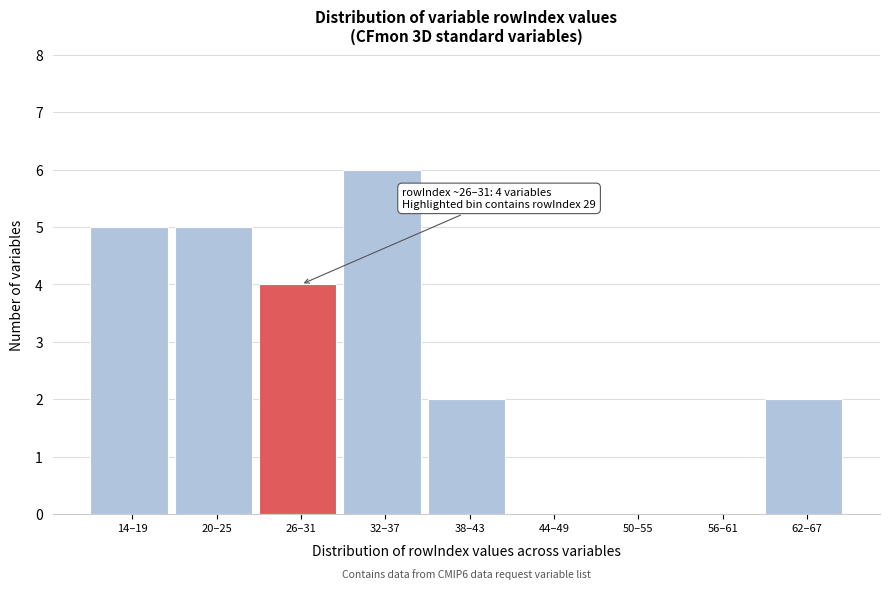

Reading left to right, list all the values displayed in this chart.

14–19=5	20–25=5	26–31=4	32–37=6	38–43=2	44–49=0	50–55=0	56–61=0	62–67=2